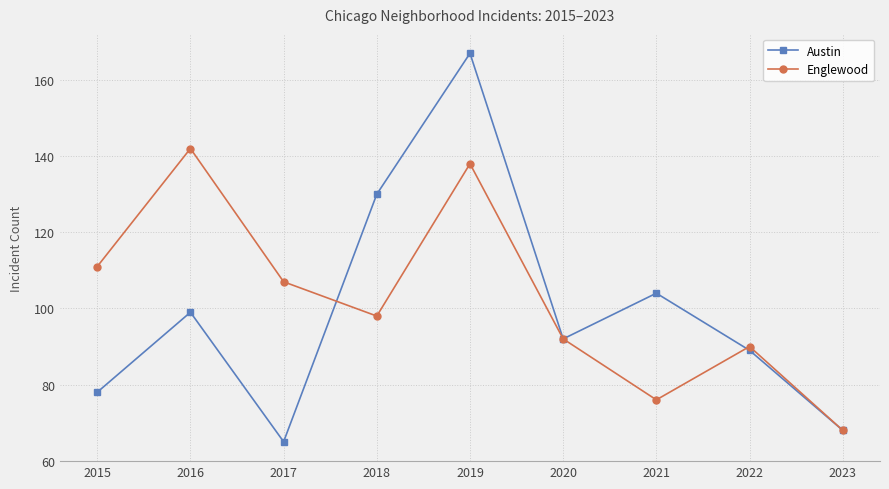

Reading left to right, transcribe all the data shown in this chart.

Austin: 2015=78	2016=99	2017=65	2018=130	2019=167	2020=92	2021=104	2022=89	2023=68
Englewood: 2015=111	2016=142	2017=107	2018=98	2019=138	2020=92	2021=76	2022=90	2023=68